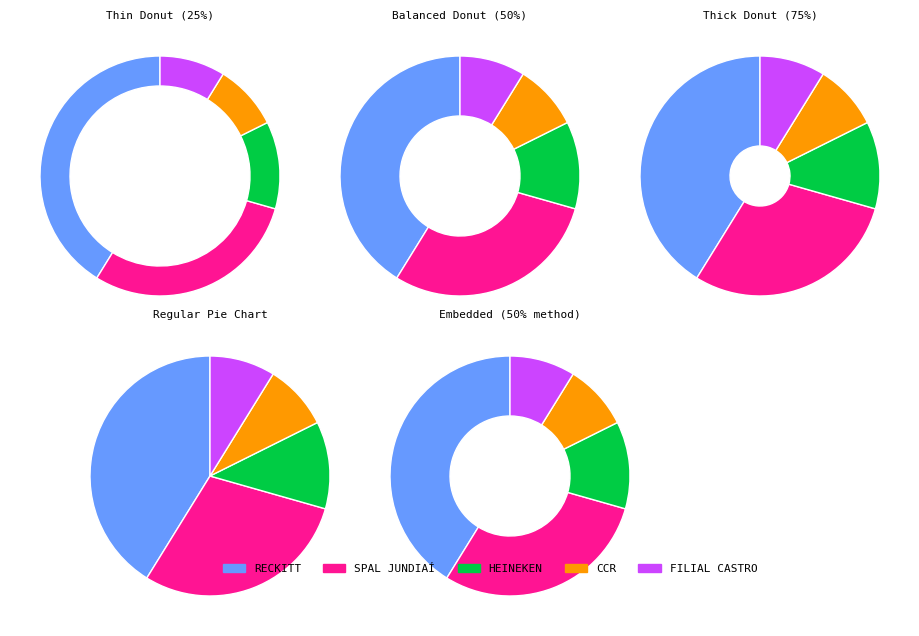

Does RECKITT represent more than half of the total?

No